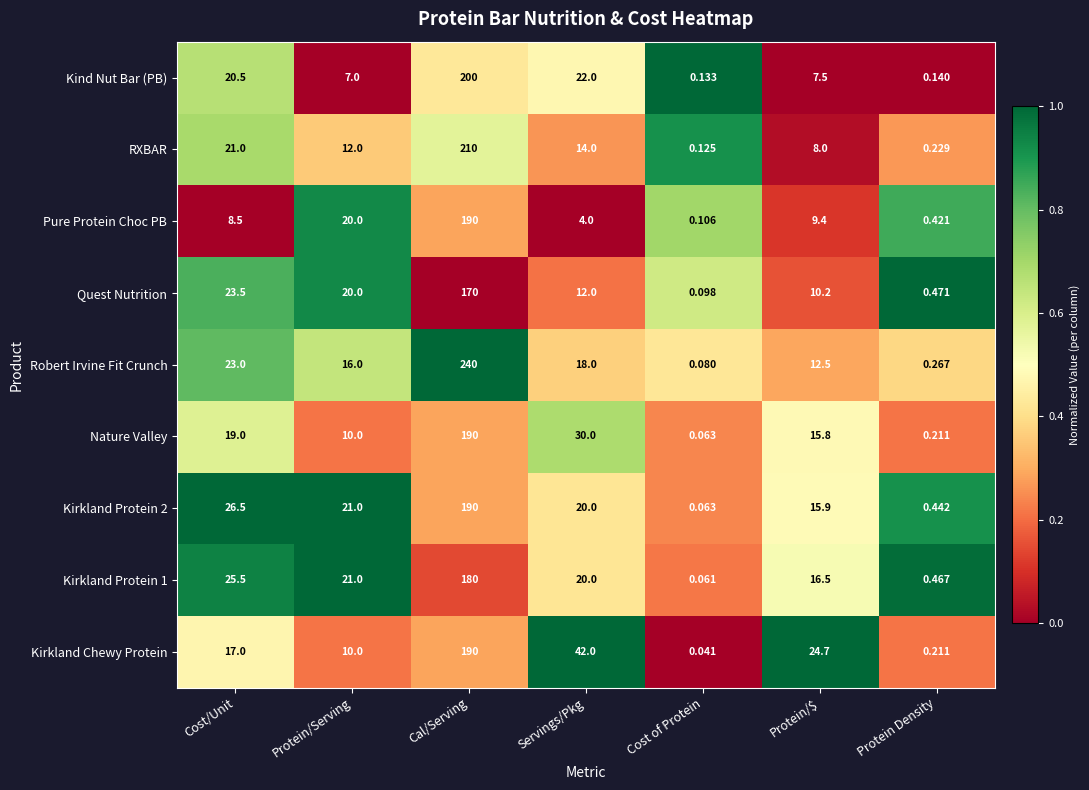

Which label corresponds to the largest value in the chart?

Cal/Serving